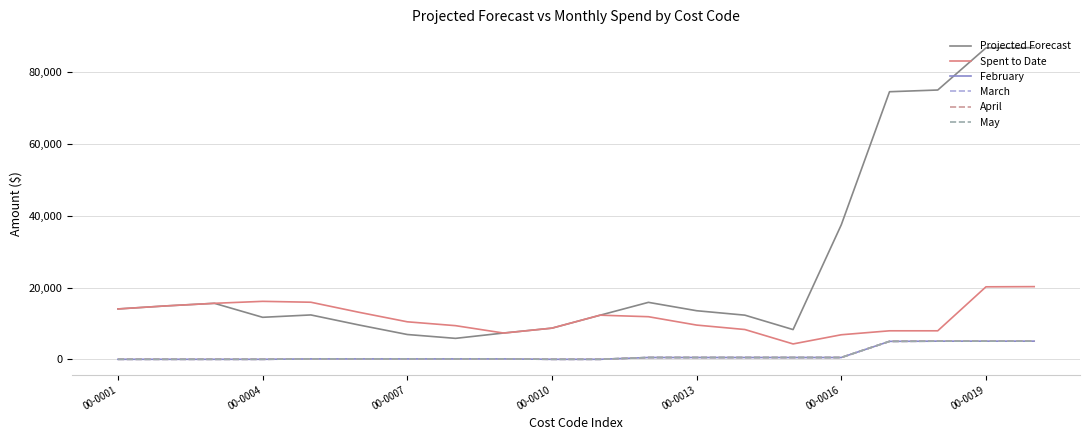

True or false: Projected Forecast and April cross at least once.

False